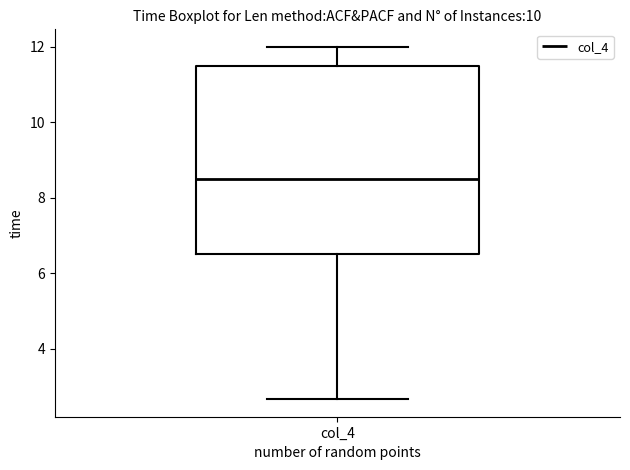

Transcribe this box plot: give where the median line is, the range the box spans, and where the two whiskers end, as read against the y-axis. The values are not printed on the chart, so give them approximately, as read against the axis.

median 8.6, box 6.6 to 11.6, whiskers 2.6 to 12.0